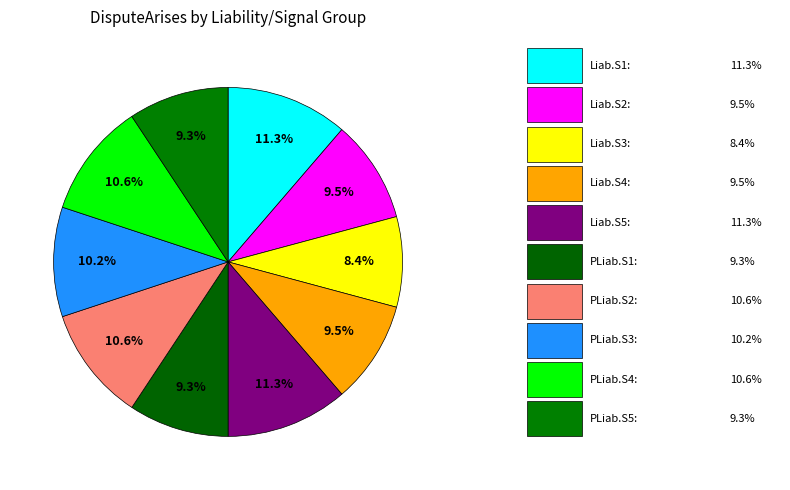

Is there any slice that represents more than half of the pie?

No